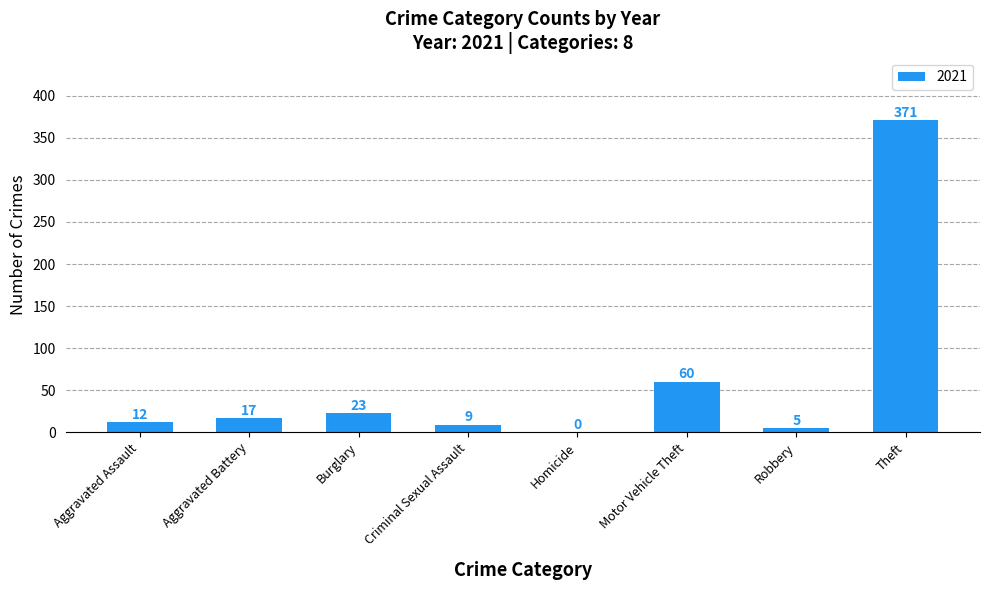

Does the chart contain stacked bars?

No